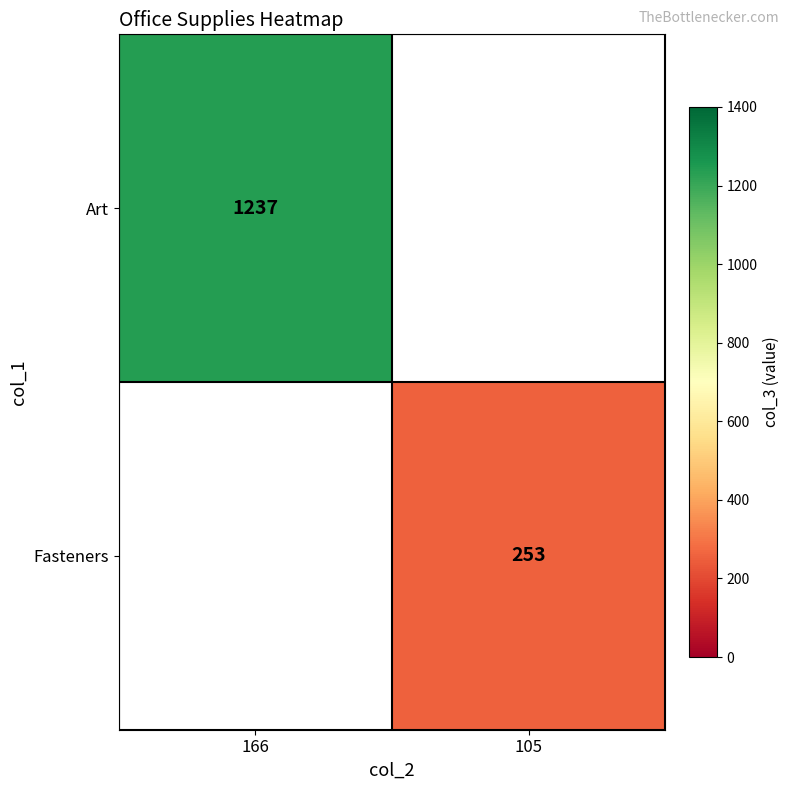

True or false: Art has a value of 543 at 166.

False